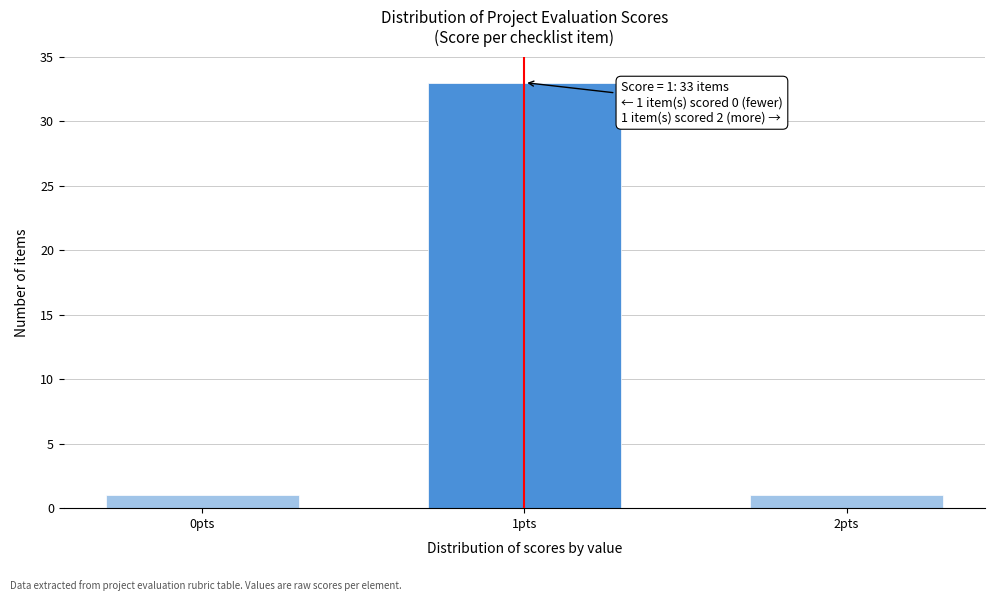

Reading right to left, list all the values displayed in this chart.

2pts=1	1pts=33	0pts=1